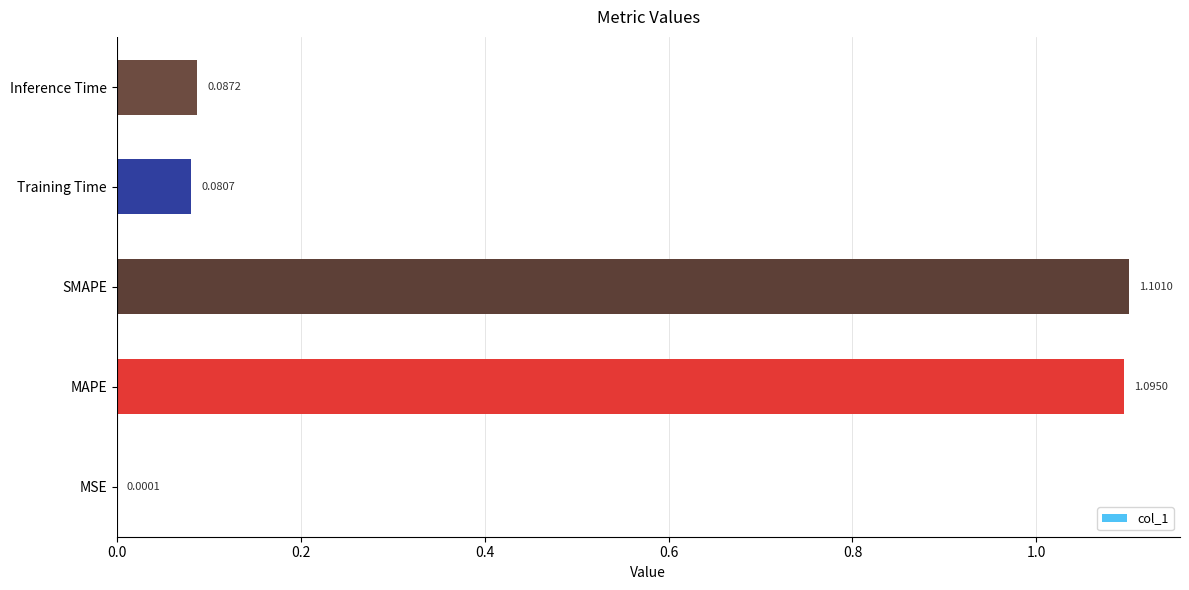

At which label is the value closest to 0?

MSE